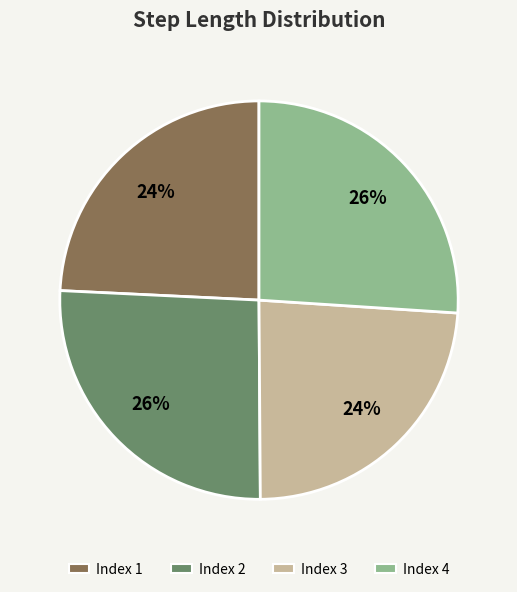

To the nearest percent, what percentage of the pie is Index 1?

24%